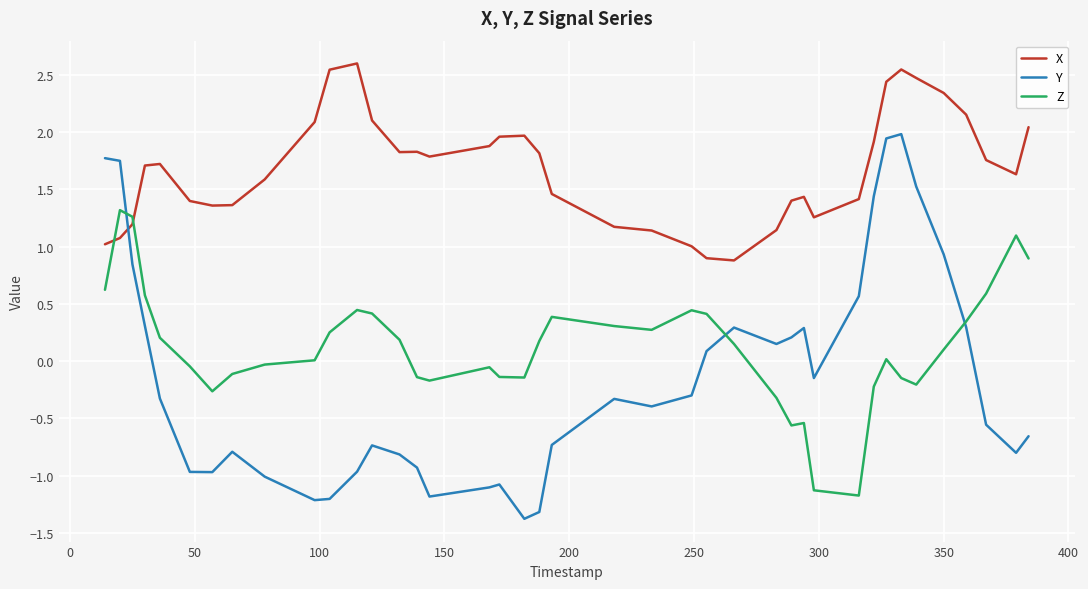

Which series has the largest range (max minus min)?

Y